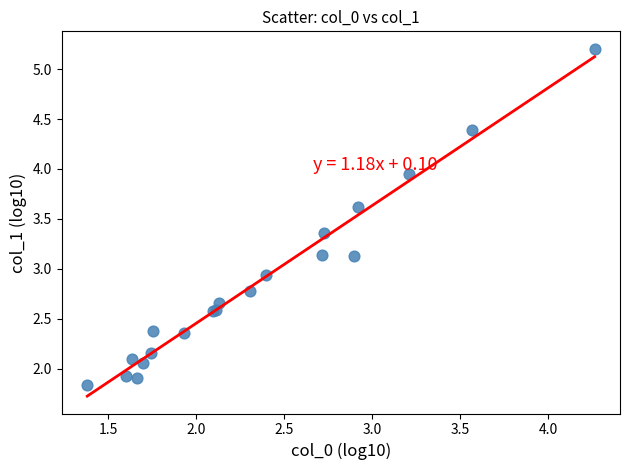

What Y value in the scatter plot is closest to 3?

2.9